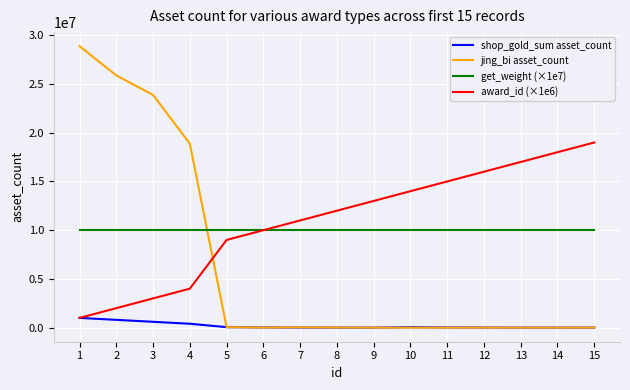

The value of shop_gold_sum asset_count at 10 is 50000. True or false?

True